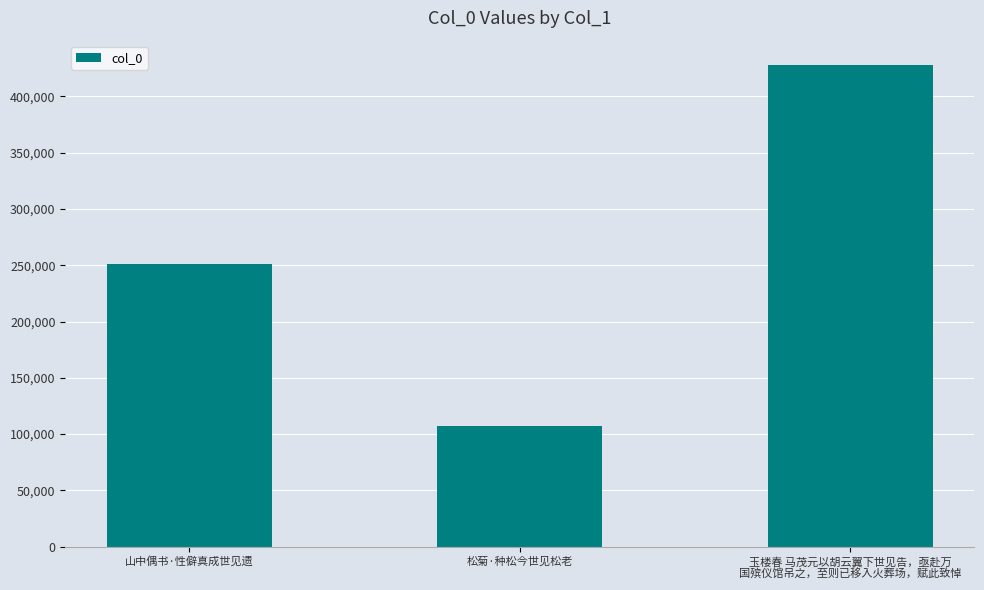

List the labels in order of value, largest first.

玉楼春 马茂元以胡云翼下世见告，亟赴万
国殡仪馆吊之，至则已移入火葬场，赋此致悼, 山中偶书·性僻真成世见遗, 松菊·种松今世见松老